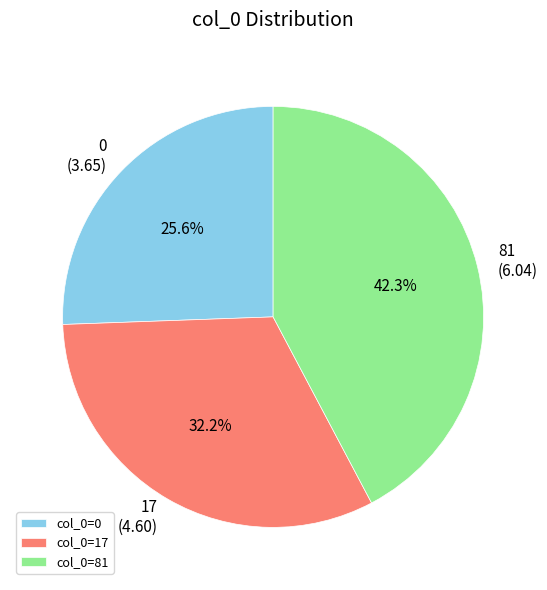

Between 81 and 0, which is larger?

81